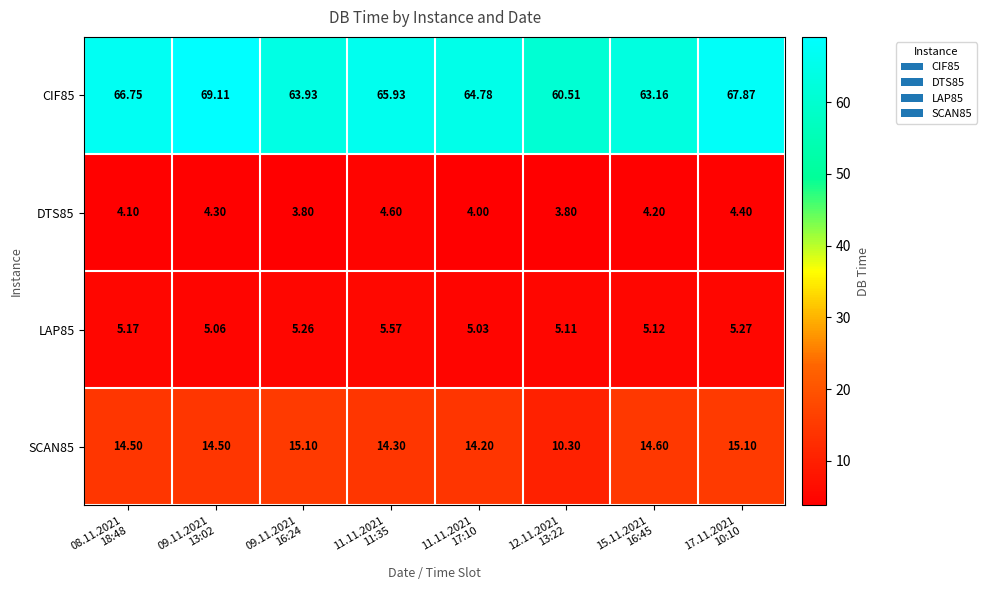

What is the minimum value shown in the chart?

3.8